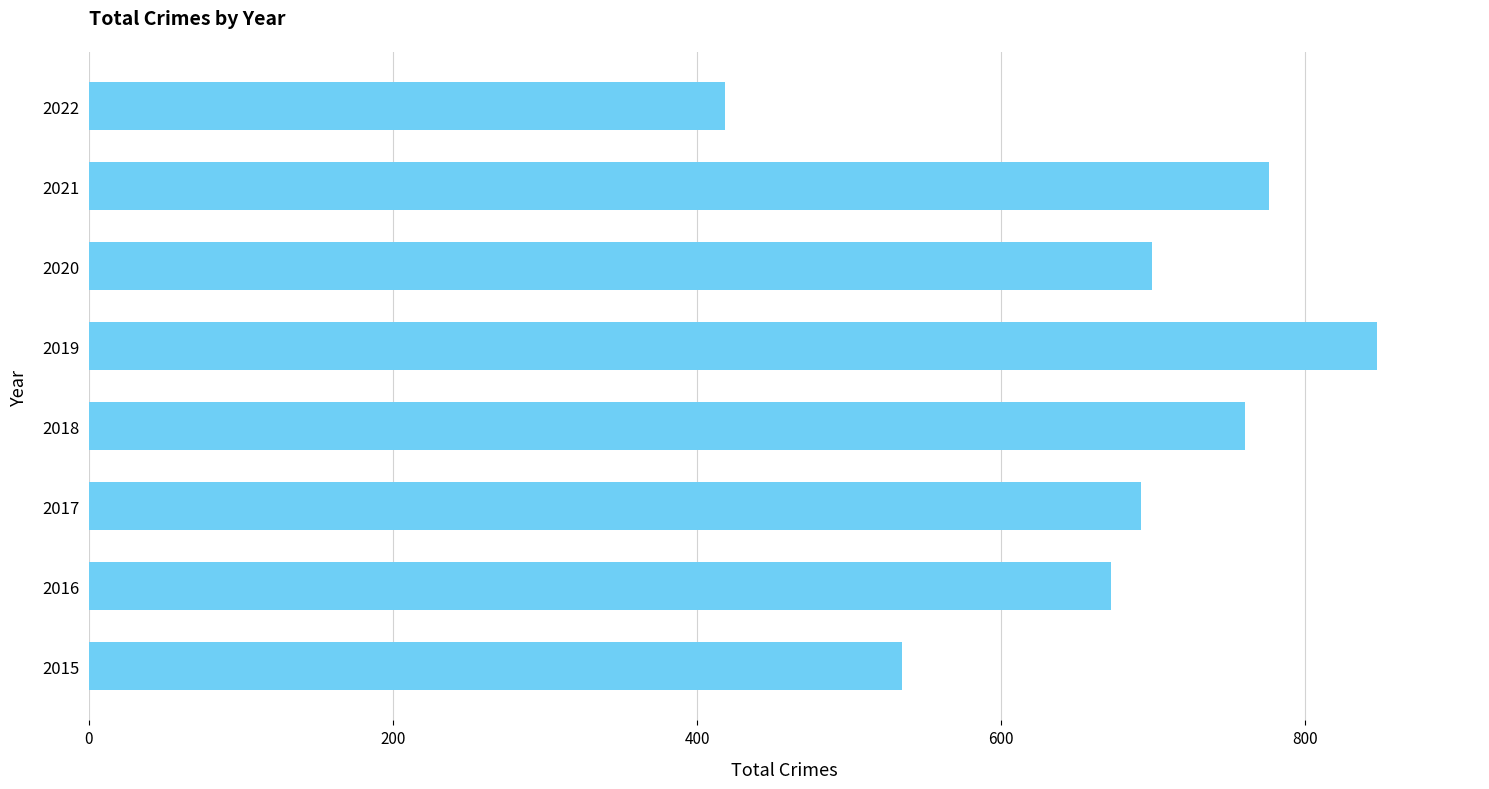

The value at 2016 is 1066. True or false?

False